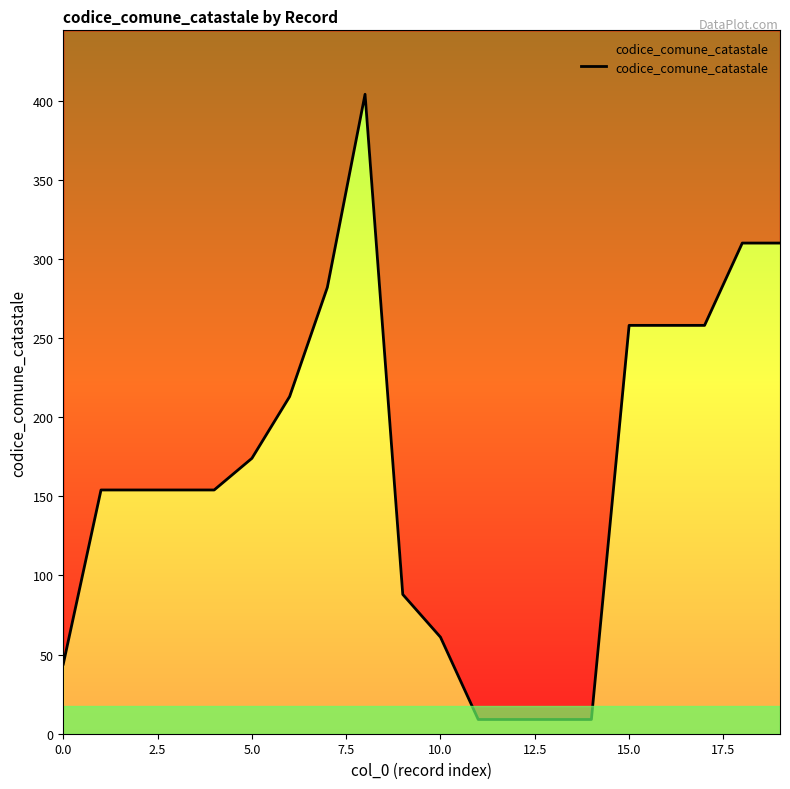

What is the average value?

166